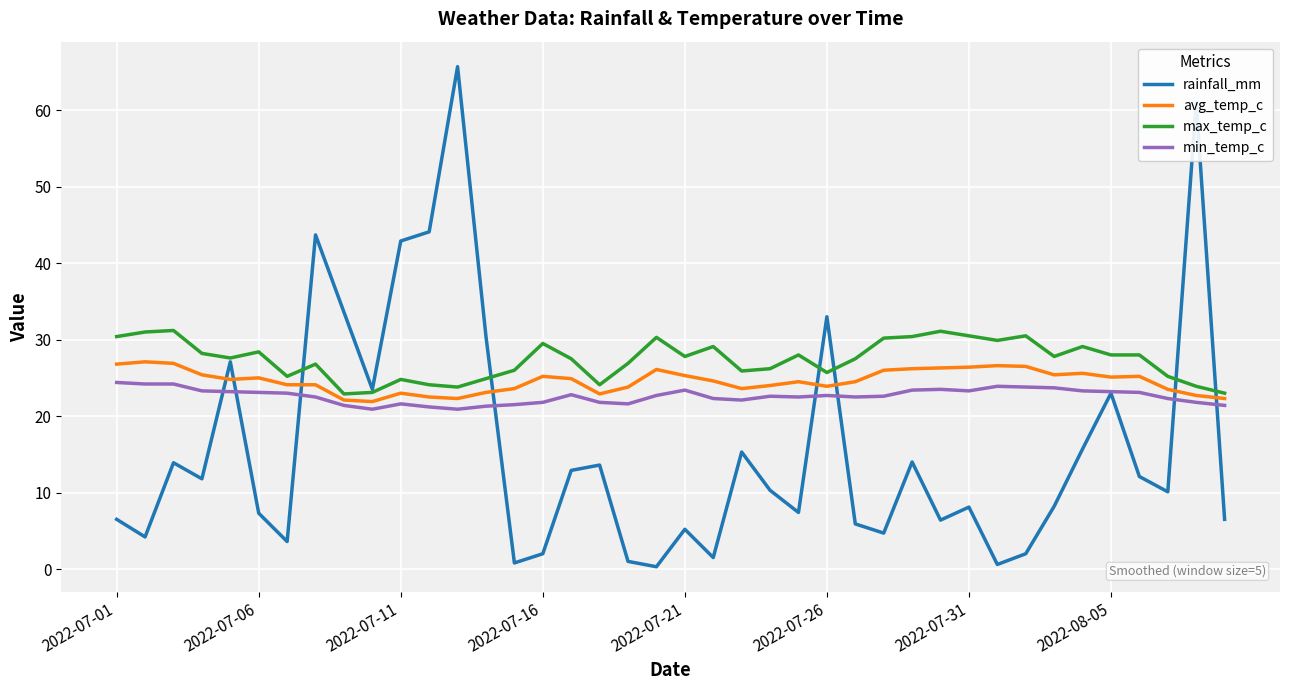

What is the highest value of the avg_temp_c series?

27.1